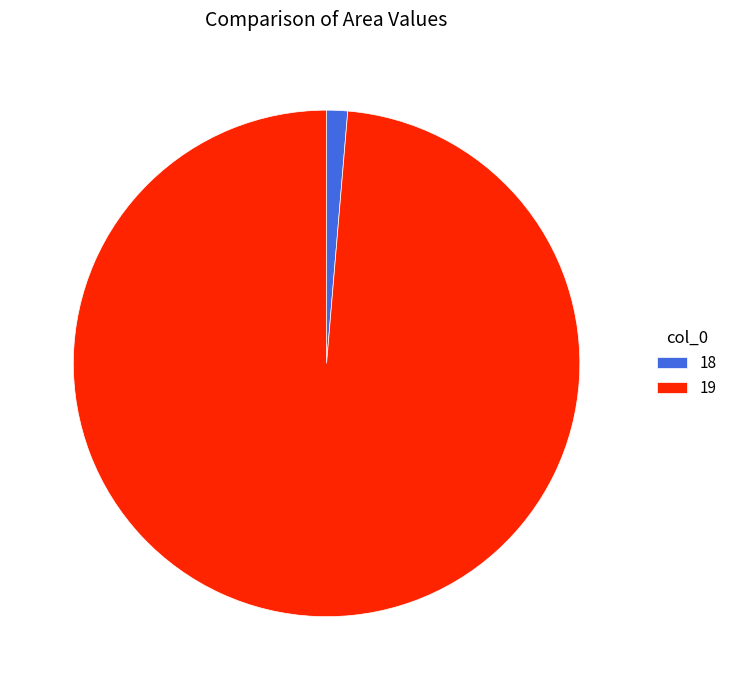

Which category has the smallest portion of the pie?

18